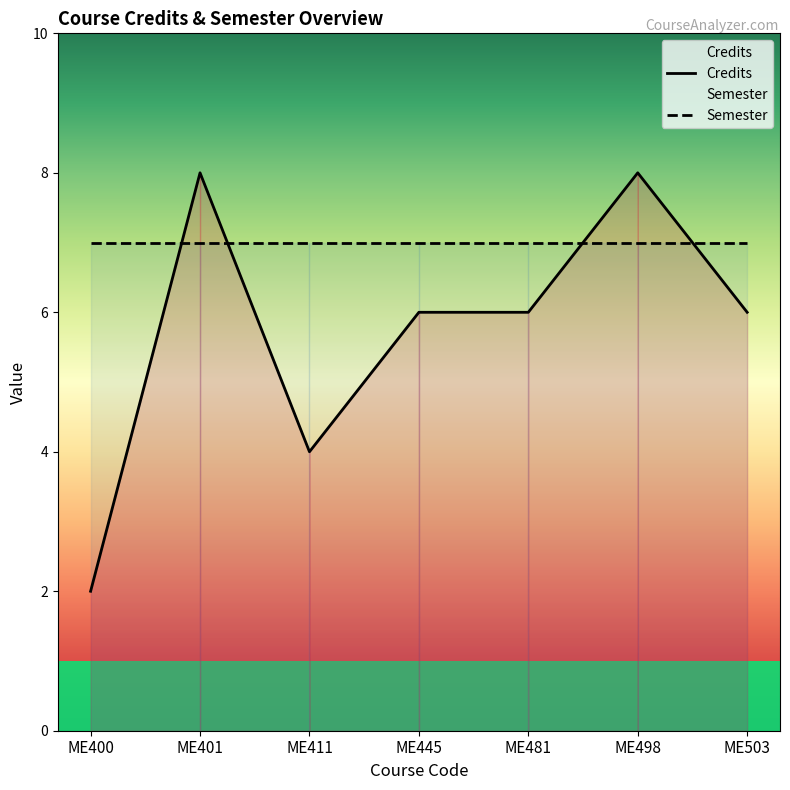

How many points are higher than both their immediate neighbors (excluding endpoints)?

2